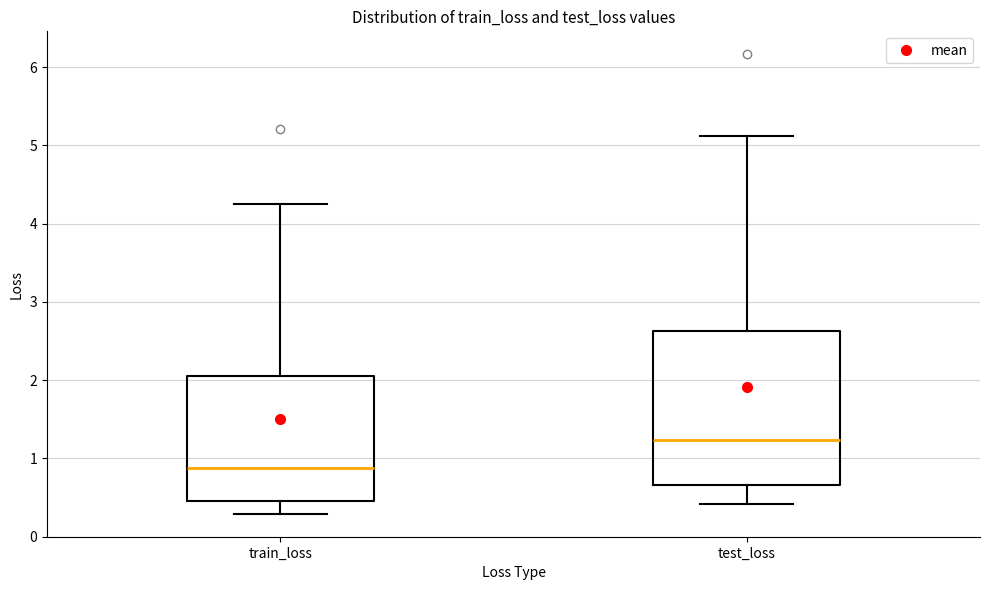

Reading left to right, read every box against the y-axis: the position of its median line, the range the box covers, and the ends of its whiskers. The values are not printed on the chart, so give them approximately, as read against the axis.

train_loss: median 0.9, box 0.5 to 2.0, whiskers 0.3 to 4.3
test_loss: median 1.2, box 0.7 to 2.6, whiskers 0.4 to 5.1